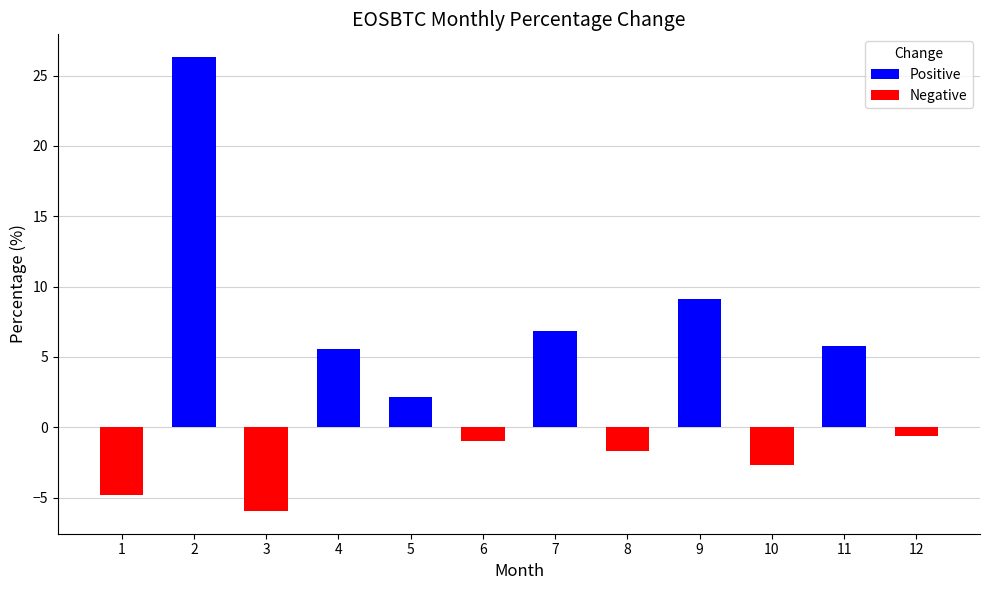

What is the minimum value shown in the chart?

-6.0